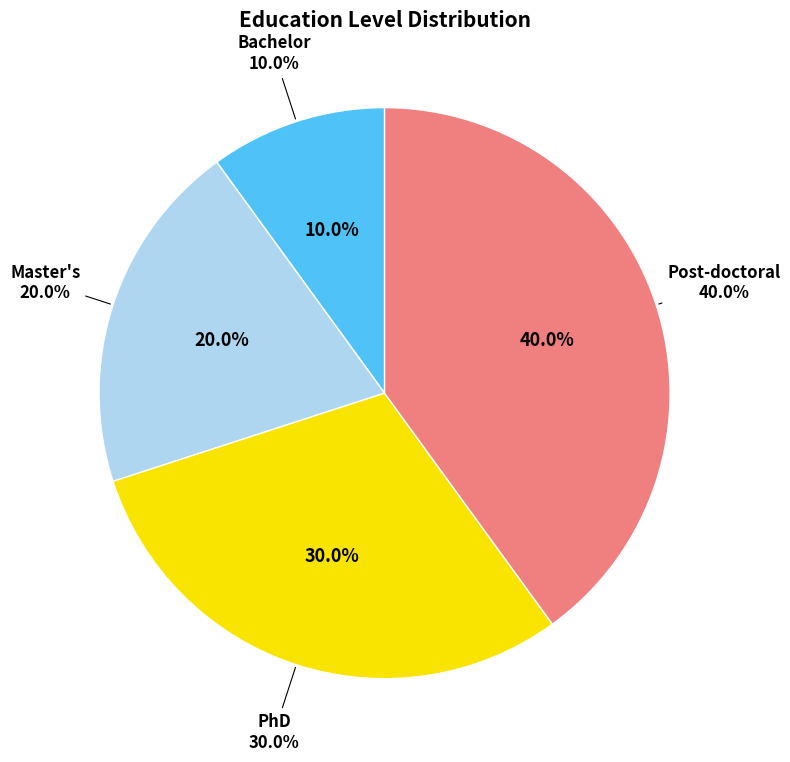

Do Master's and PhD together represent more than half of the pie?

No